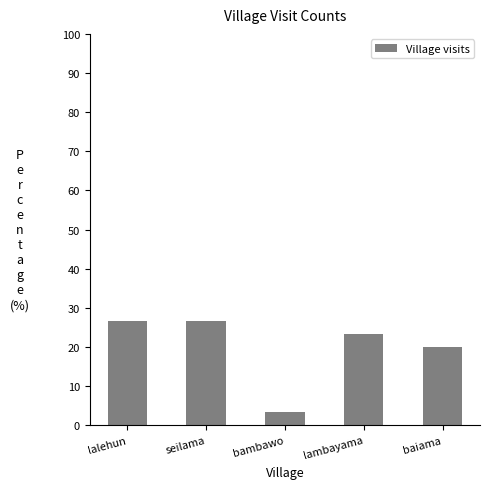

The chart shows a value of 20.0 at baiama. True or false?

True